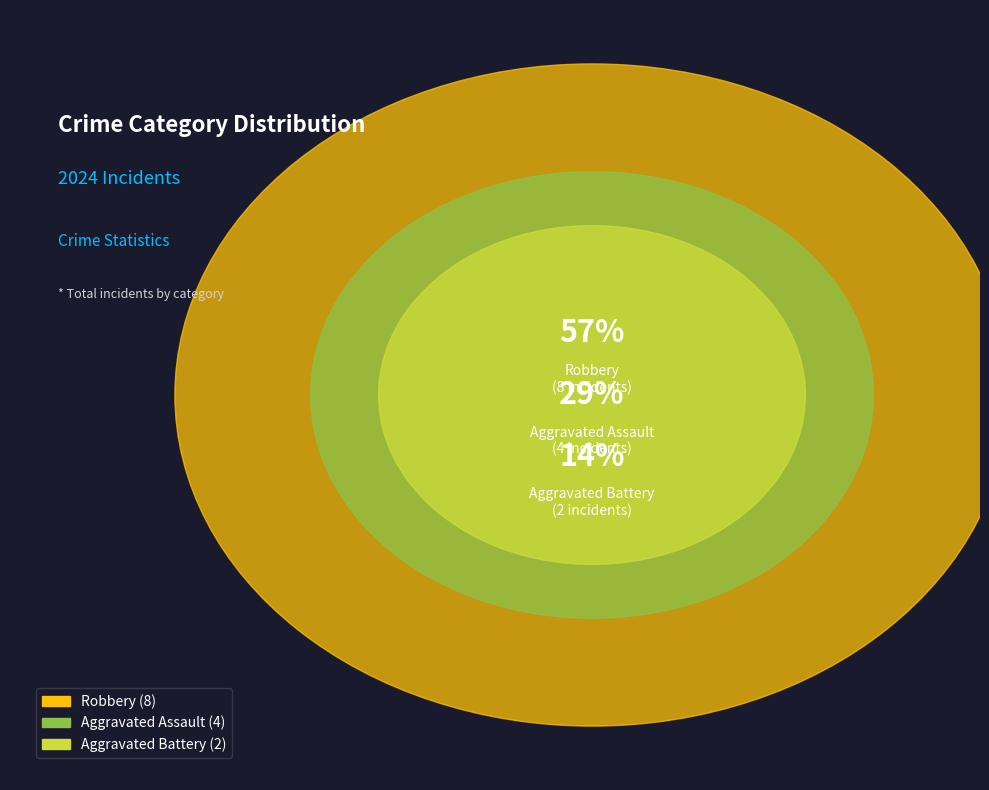

Between Aggravated Battery and Robbery, which is larger?

Robbery